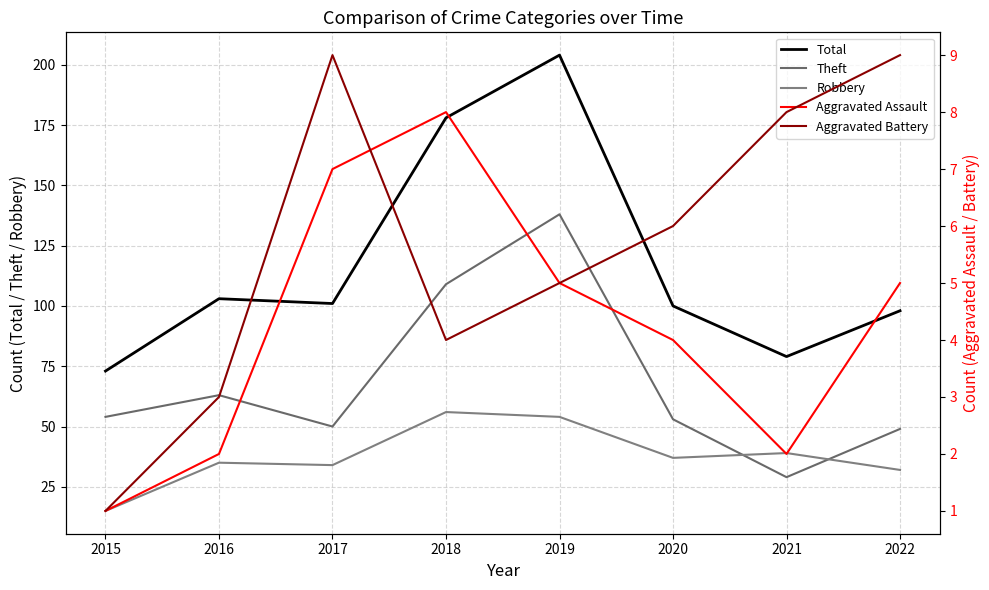

Is this an area chart (filled region under the line)?

No